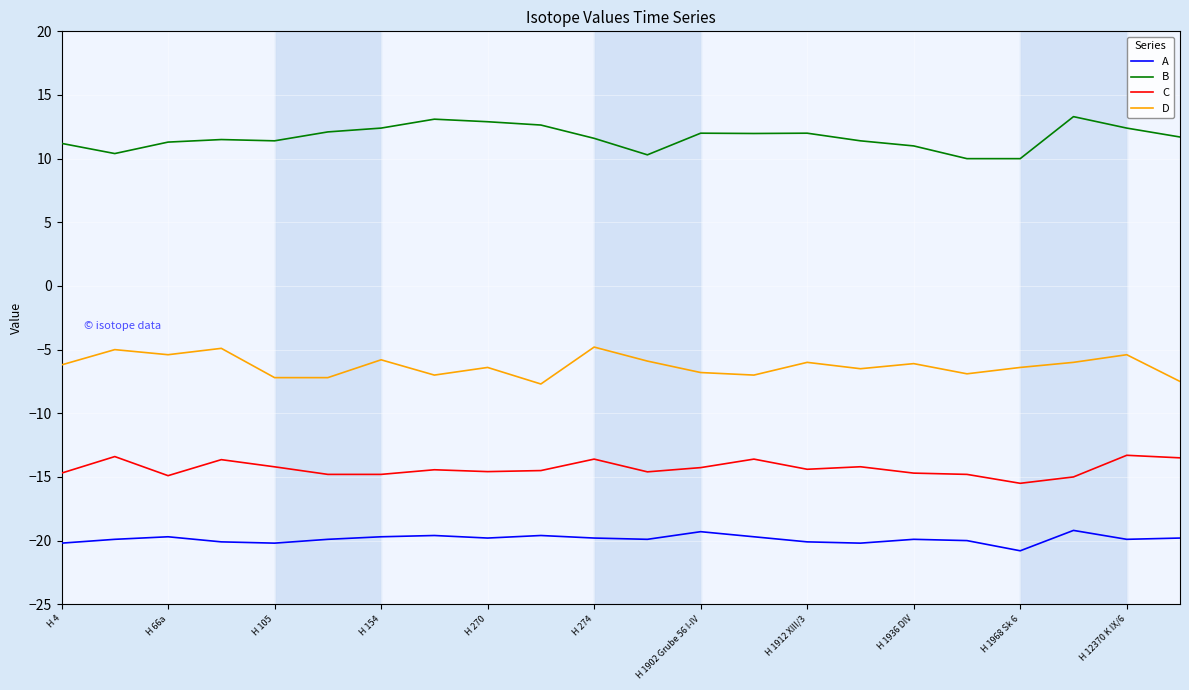

List the series in order of their overall mean, lowest first.

A, C, D, B